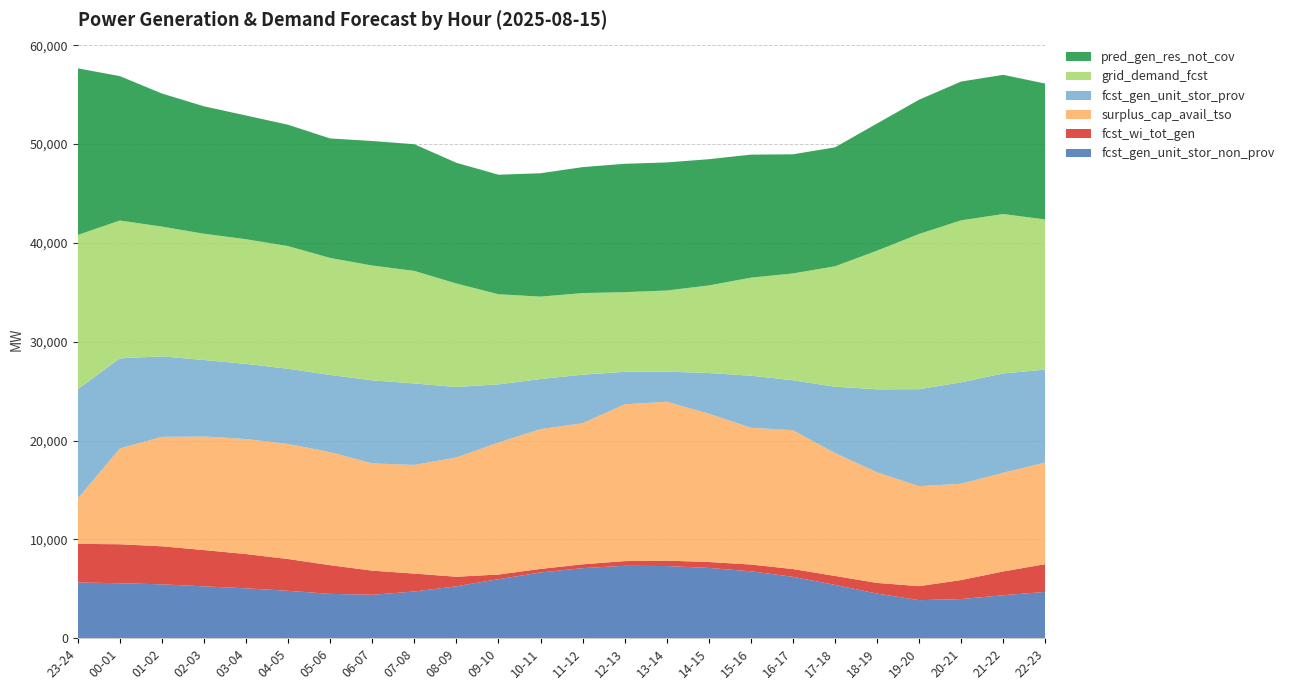

Reading left to right, extract all data points from this chart.

fcst_gen_unit_stor_non_prov: 23-24=5640	00-01=5560	01-02=5449	02-03=5248	03-04=5045	04-05=4793	05-06=4489	06-07=4391	07-08=4725	08-09=5252	09-10=5969	10-11=6651	11-12=7088	12-13=7326	13-14=7301	14-15=7109	15-16=6767	16-17=6209	17-18=5394	18-19=4514	19-20=3850	20-21=3958	21-22=4347	22-23=4685
fcst_wi_tot_gen: 23-24=3902	00-01=3945	01-02=3848	02-03=3668	03-04=3468	04-05=3217	05-06=2895	06-07=2445	07-08=1812	08-09=964	09-10=473	10-11=358	11-12=387	12-13=474	13-14=545	14-15=601	15-16=686	16-17=788	17-18=905	18-19=1079	19-20=1415	20-21=1923	21-22=2407	22-23=2805
surplus_cap_avail_tso: 23-24=4584	00-01=9694	01-02=11072	02-03=11490	03-04=11641	04-05=11638	05-06=11443	06-07=10846	07-08=10995	08-09=12064	09-10=13354	10-11=14141	11-12=14278	12-13=15858	13-14=16085	14-15=15006	15-16=13839	16-17=14044	17-18=12432	18-19=11192	19-20=10111	20-21=9746	21-22=9986	22-23=10286
fcst_gen_unit_stor_prov: 23-24=11069	00-01=9109	01-02=8146	02-03=7737	03-04=7595	04-05=7607	05-06=7807	06-07=8404	07-08=8242	08-09=7129	09-10=5884	10-11=5069	11-12=4907	12-13=3289	13-14=3042	14-15=4111	15-16=5265	16-17=5055	17-18=6712	18-19=8393	19-20=9816	20-21=10256	21-22=10046	22-23=9398
grid_demand_fcst: 23-24=15599	00-01=13950	01-02=13126	02-03=12776	03-04=12614	04-05=12414	05-06=11836	06-07=11617	07-08=11387	08-09=10474	09-10=9120	10-11=8340	11-12=8254	12-13=8066	13-14=8201	14-15=8862	15-16=9918	16-17=10807	17-18=12182	18-19=14031	19-20=15706	20-21=16392	21-22=16128	22-23=15190
pred_gen_res_not_cov: 23-24=16860	00-01=14609	01-02=13467	02-03=12892	03-04=12520	04-05=12277	05-06=12090	06-07=12599	07-08=12816	08-09=12217	09-10=12091	10-11=12481	11-12=12746	12-13=12983	13-14=12960	14-15=12772	15-16=12447	16-17=12054	17-18=12034	18-19=12863	19-20=13582	20-21=14044	21-22=14084	22-23=13748